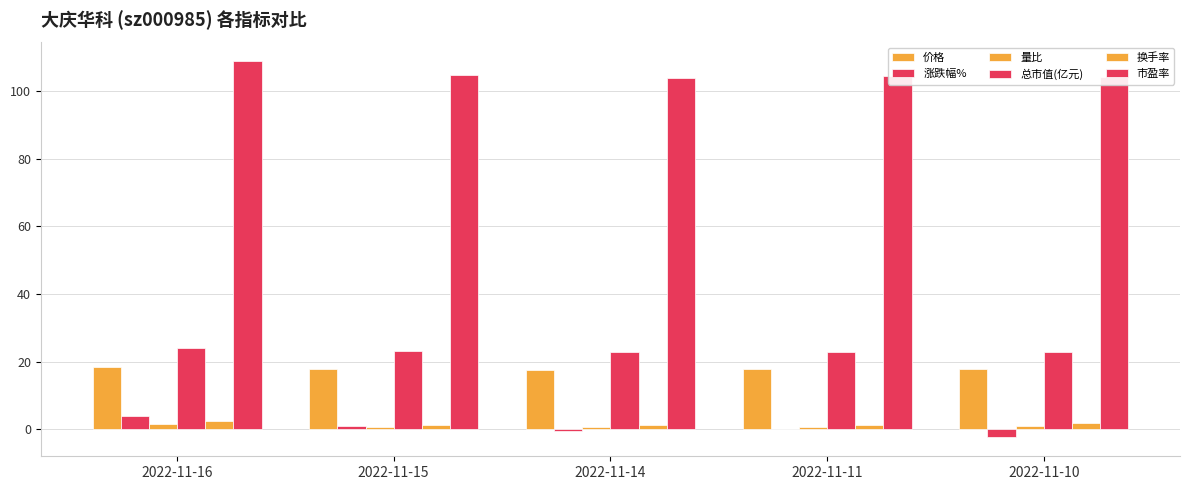

Count the number of data series in this chart.

6